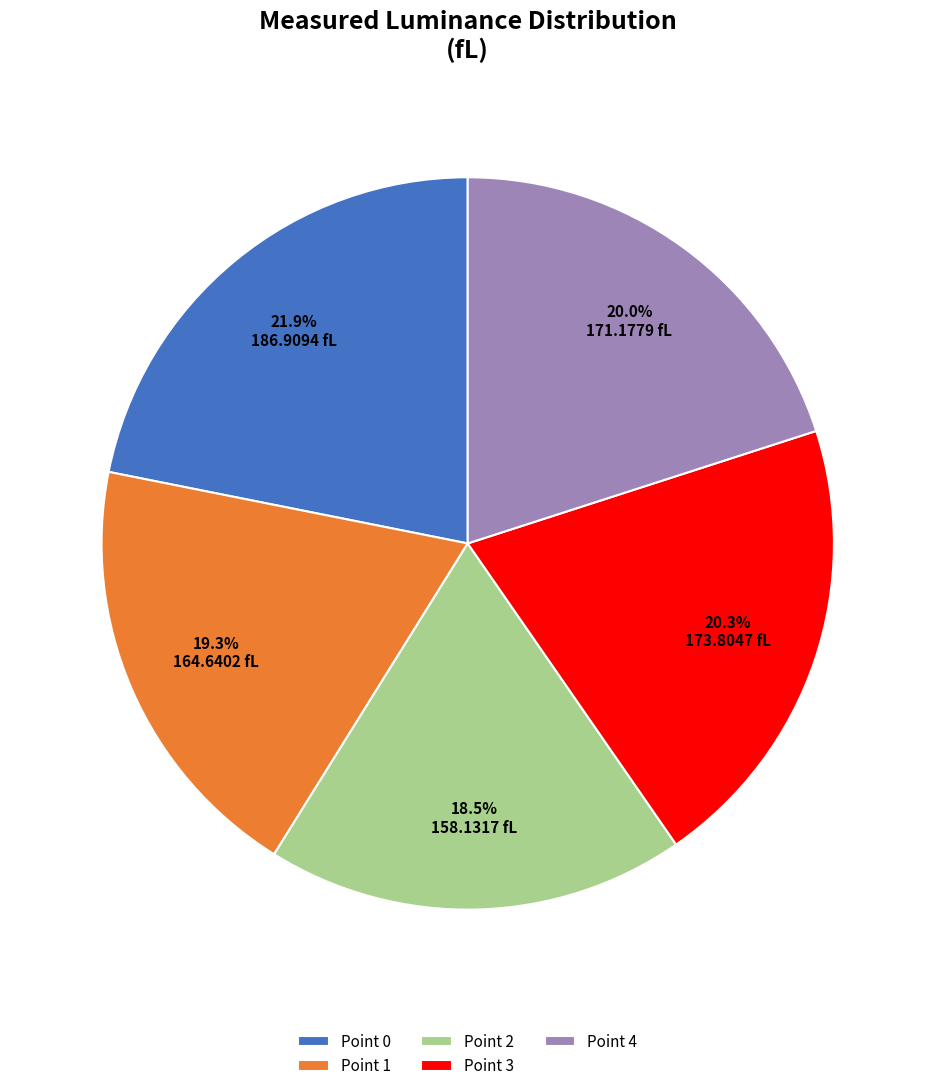

Approximately how many times larger is the value at Point 4 compared to Point 2?

1.1